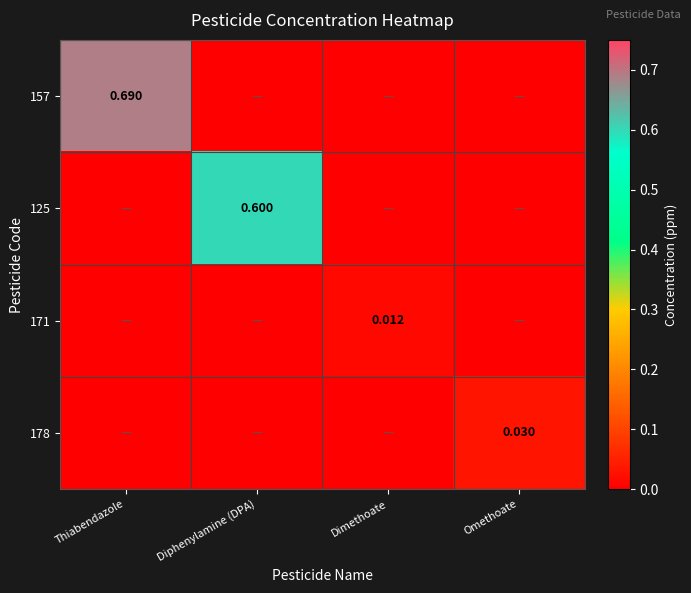

List the series in order of their peak value, highest first.

157, 125, 178, 171